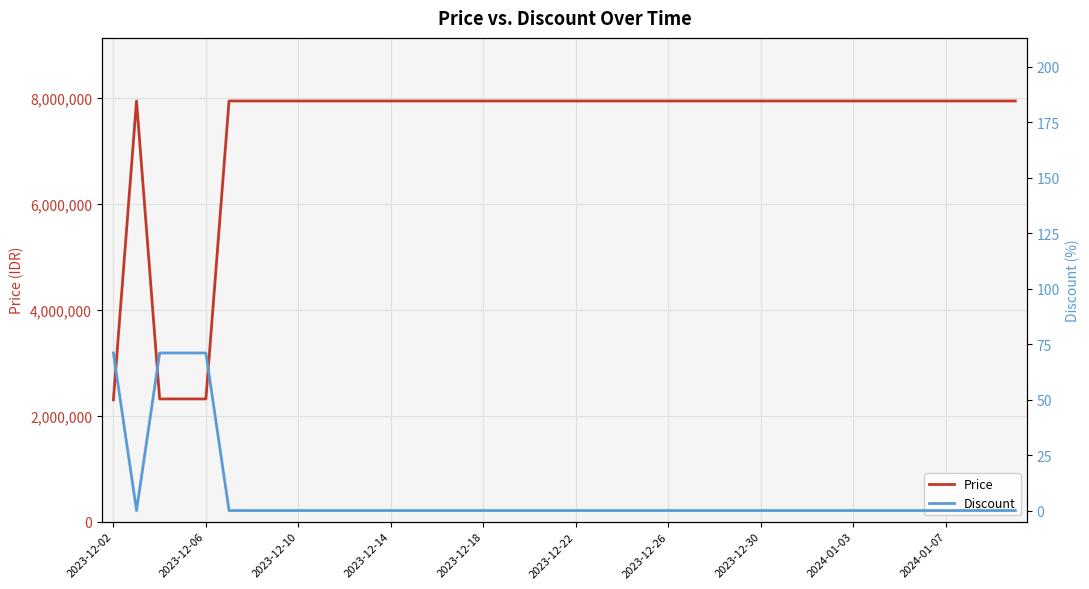

What is the difference between the maximum and minimum values in the Price series?

5646100